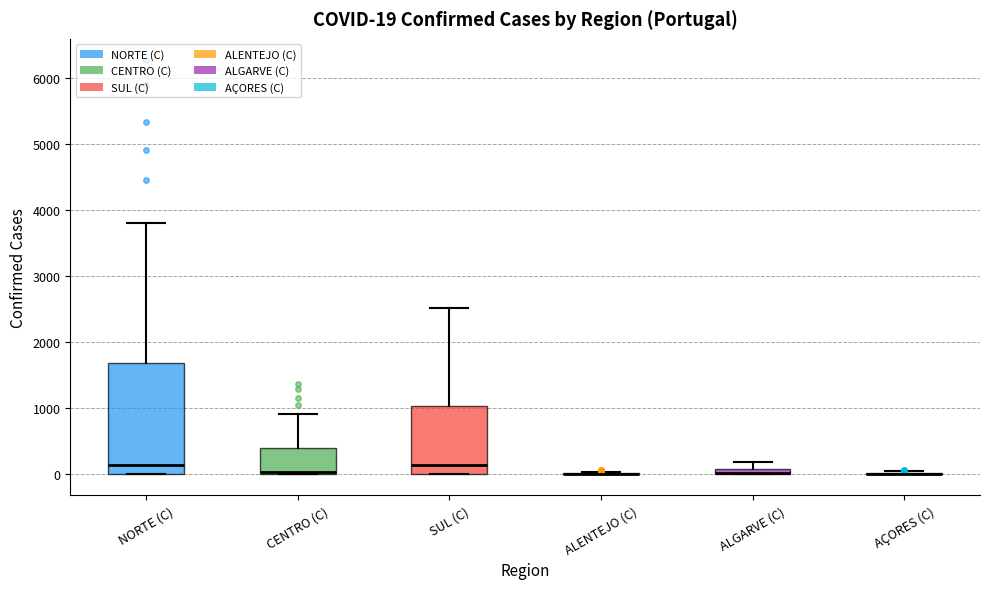

Which box is the tallest, from its lower edge to its upper edge?

NORTE (C)